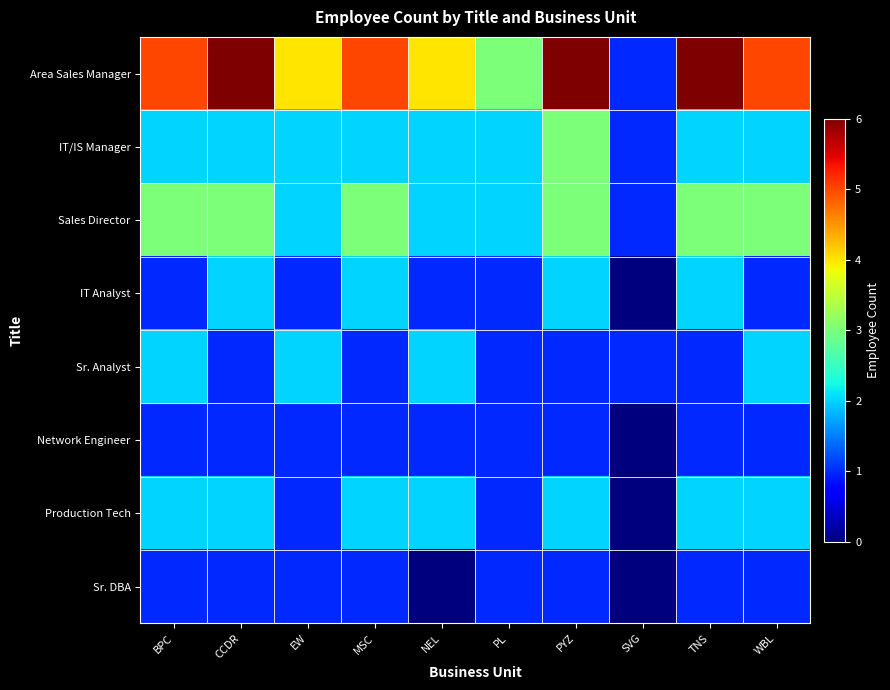

What is the maximum value shown in the chart?

6